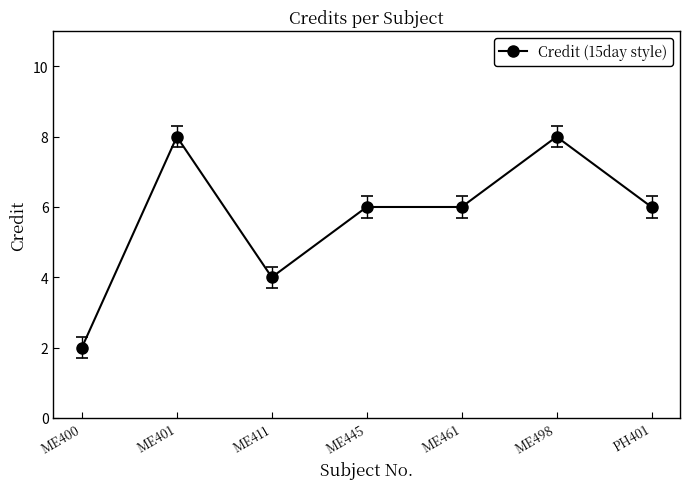

True or false: the data shows 4 at ME400.

False